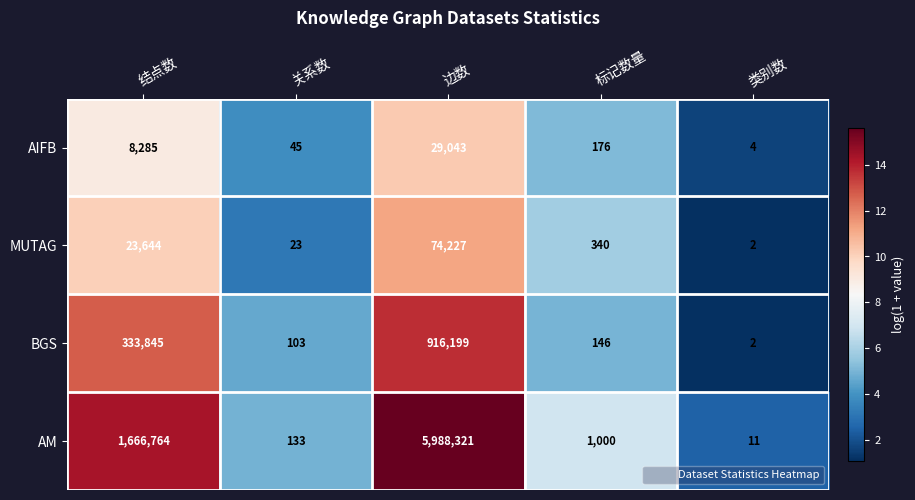

Which series has the widest spread of values?

AM